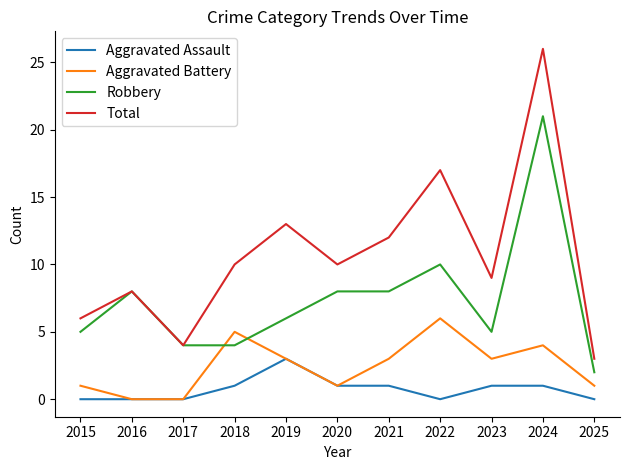

Rank the series by their maximum value, from highest to lowest.

Total, Robbery, Aggravated Battery, Aggravated Assault